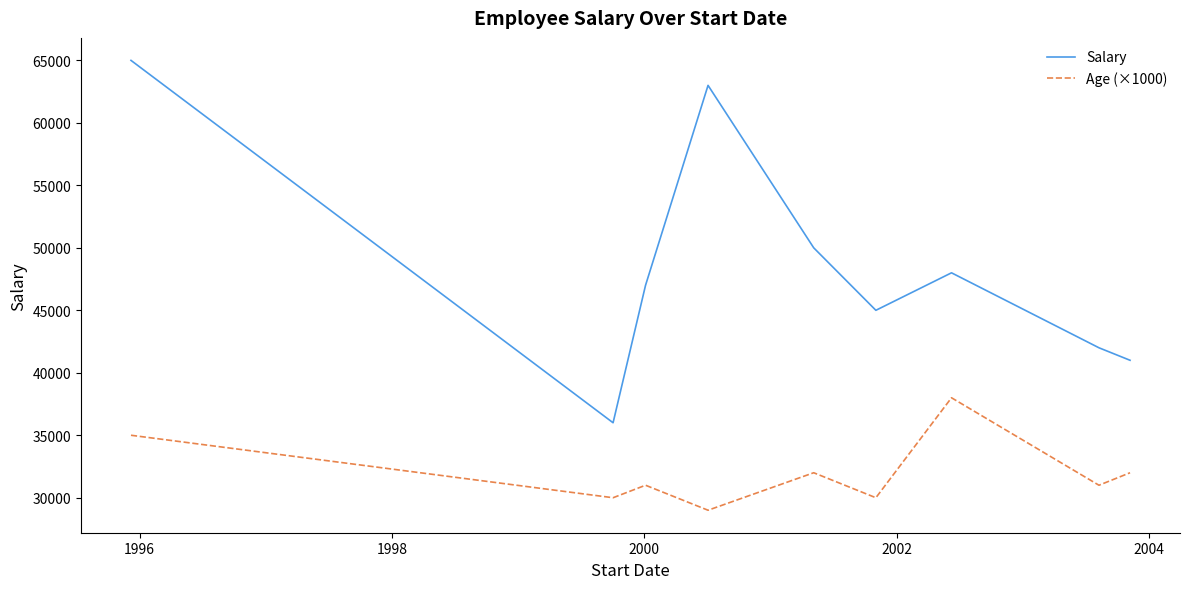

True or false: Salary and Age (×1000) cross at least once.

False